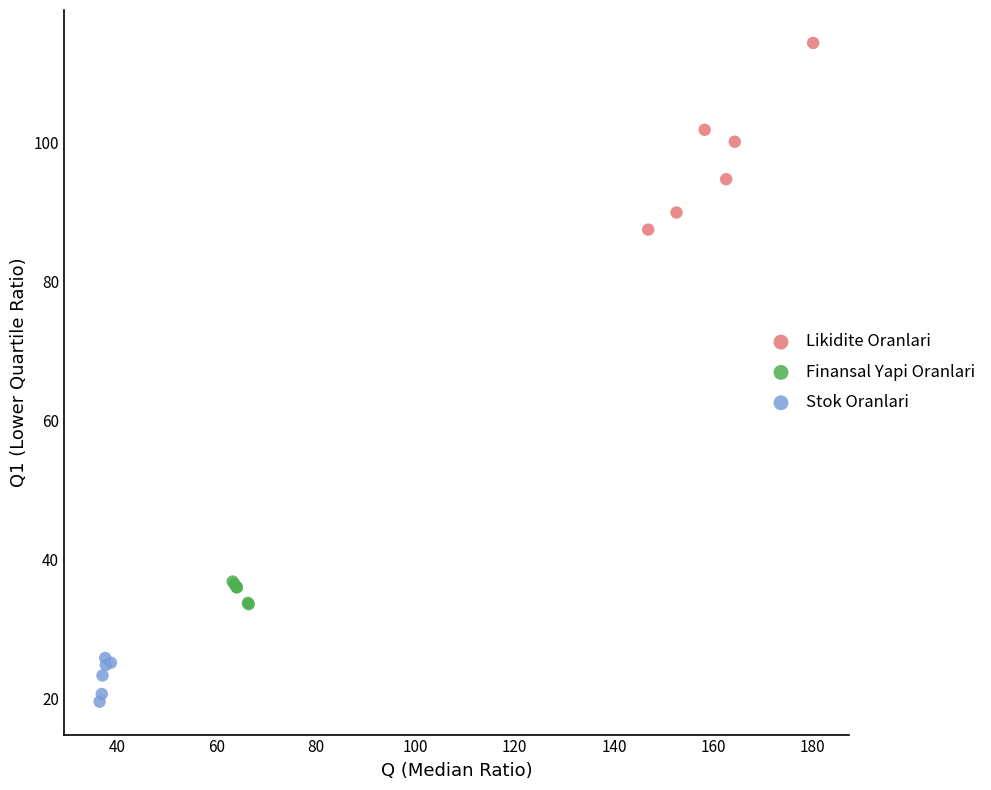

Which series contains the lowest Y value?

Stok Oranlari